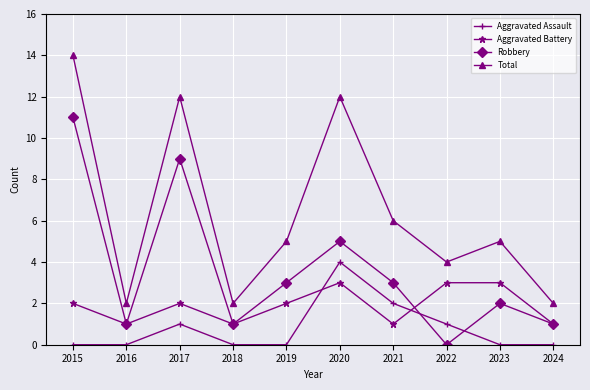

How many lines are shown in the chart?

4